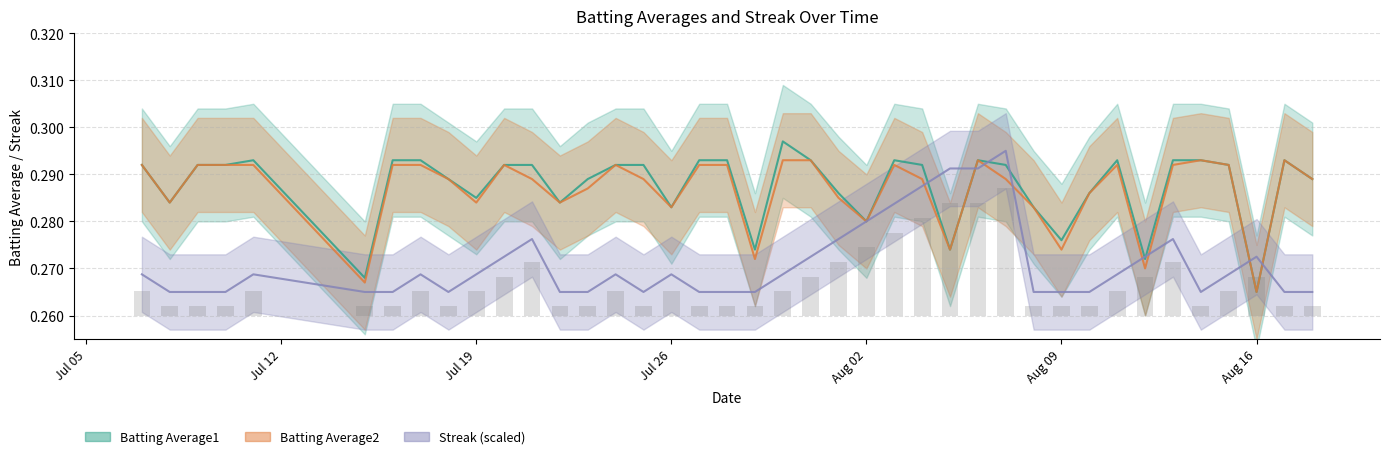

Rank the series by their maximum value, from lowest to highest.

Streak, Batting Average2, Batting Average1